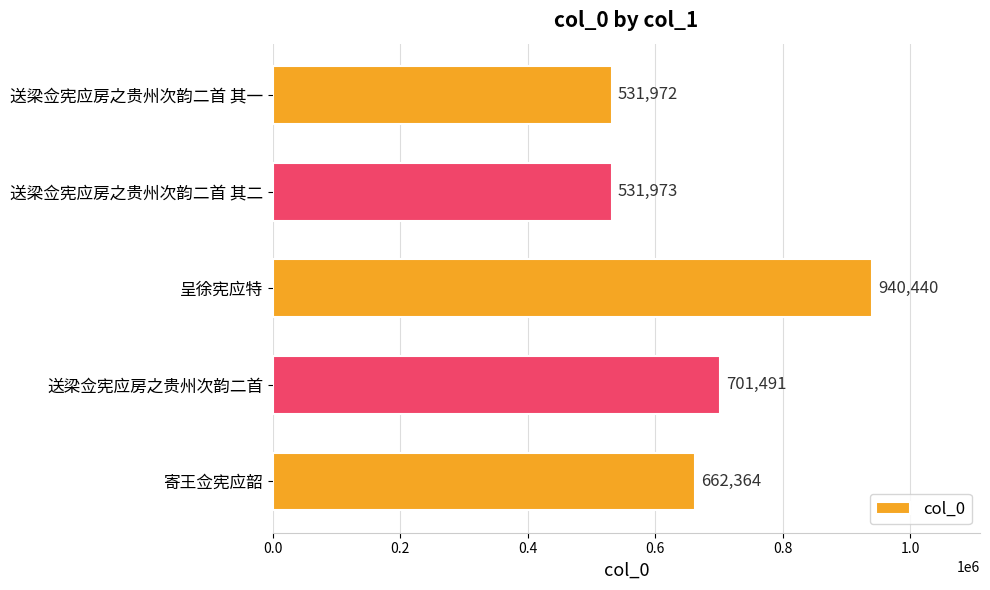

What is the difference between the second highest and minimum values?

169519